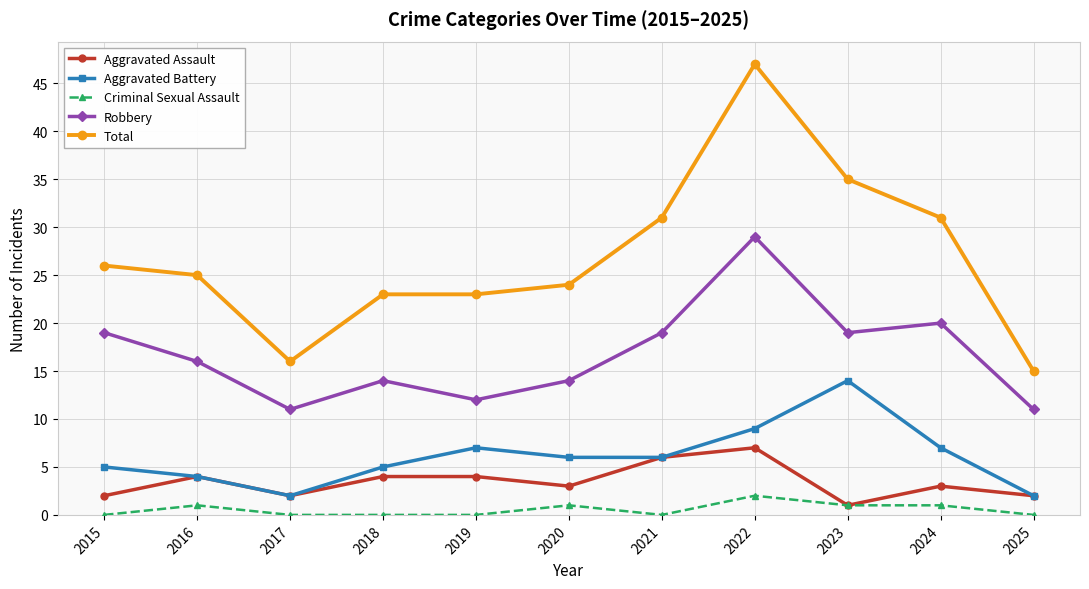

Where is the first local maximum for Aggravated Battery?

2019